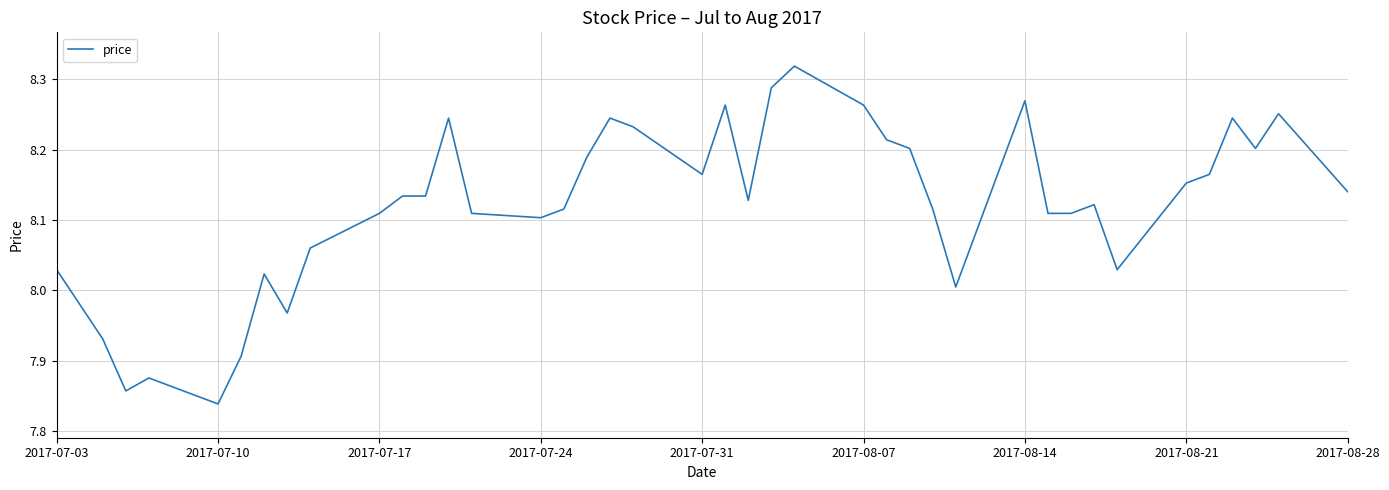

What is the difference between the maximum and minimum values?

0.5